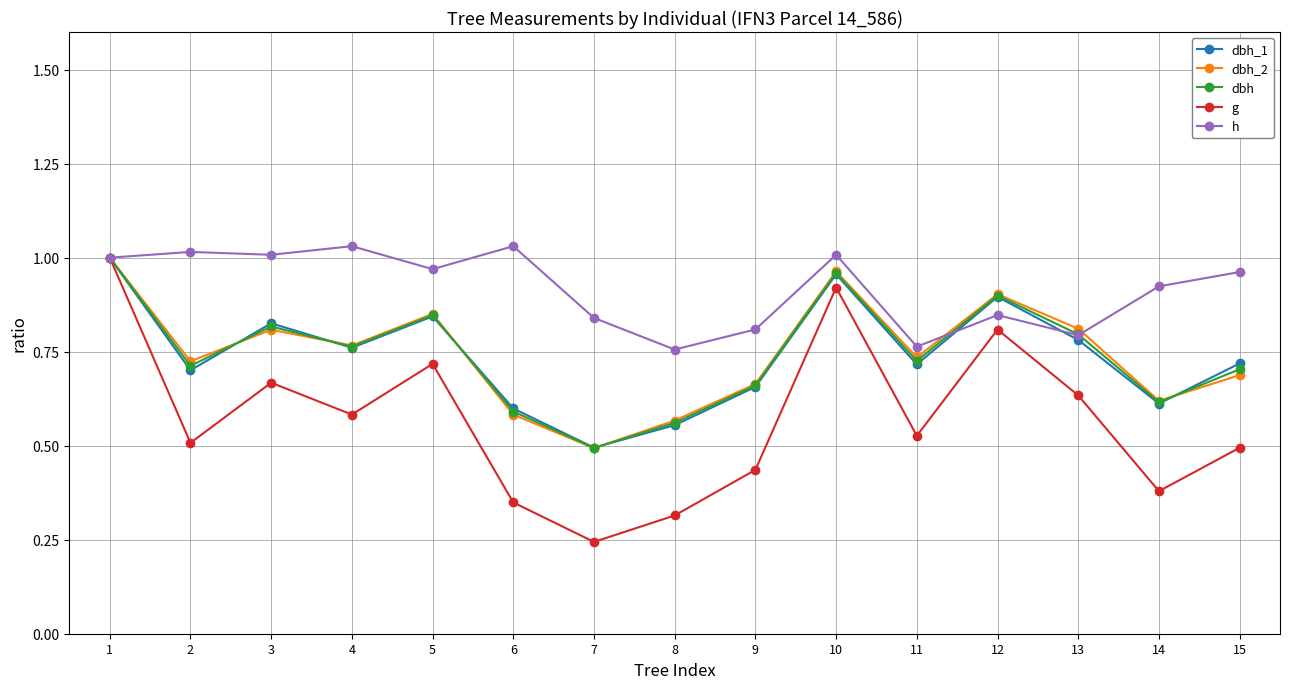

At which category does the chart reach its minimum across all series?

7